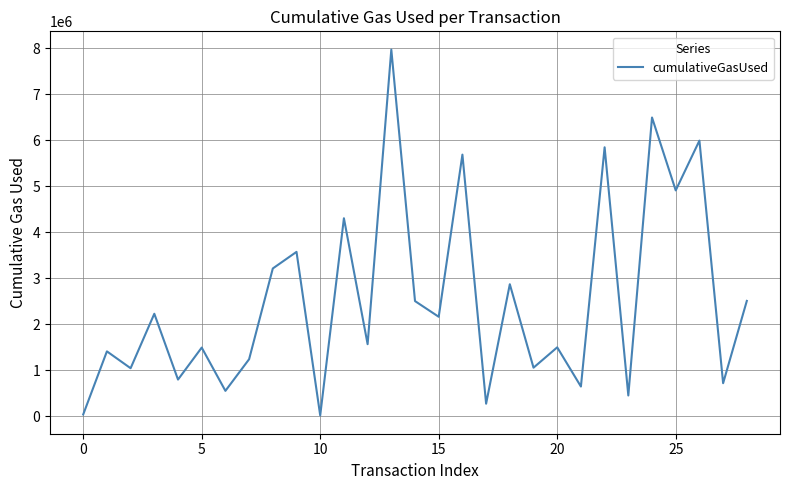

What is the difference between the maximum and minimum values?

7954484